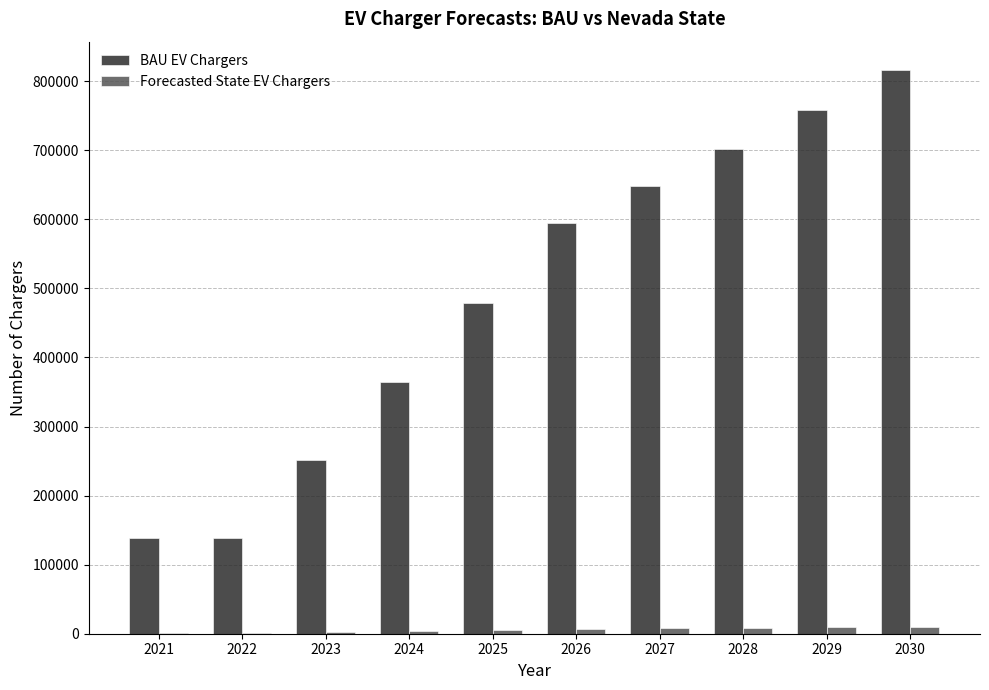

What is the difference between the Forecasted State EV Chargers values at 2021 and 2024?

2736.6